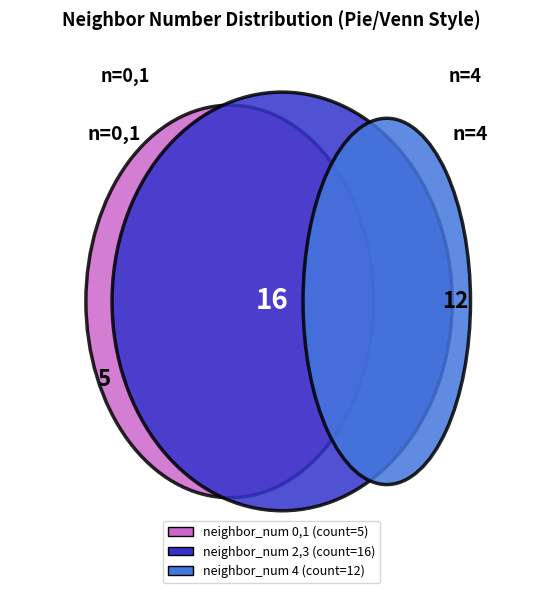

Which has a higher value, 3 or 4?

3